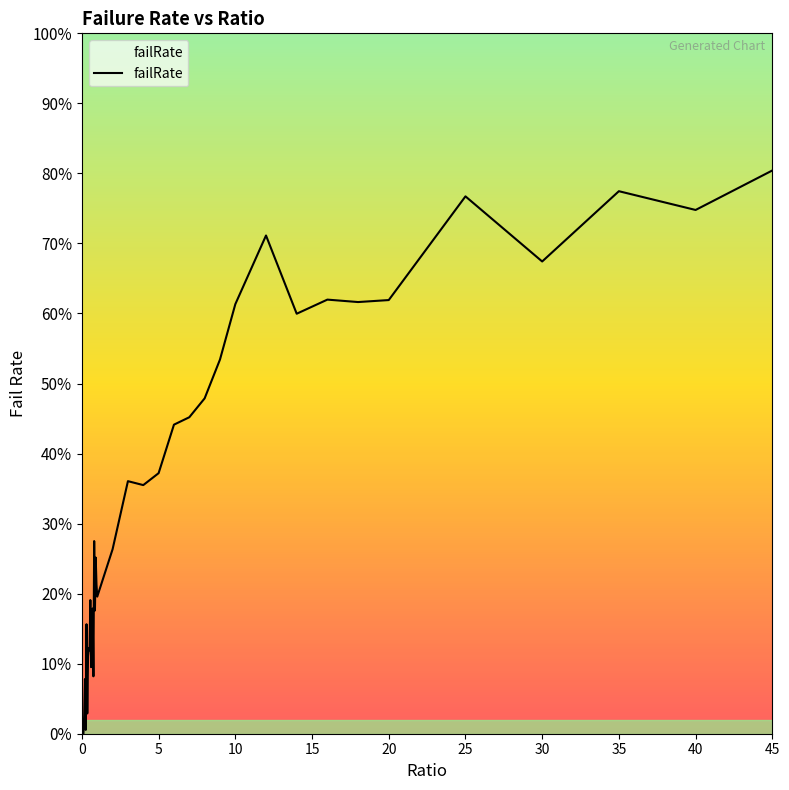

What is the difference between the maximum and minimum values?

0.8